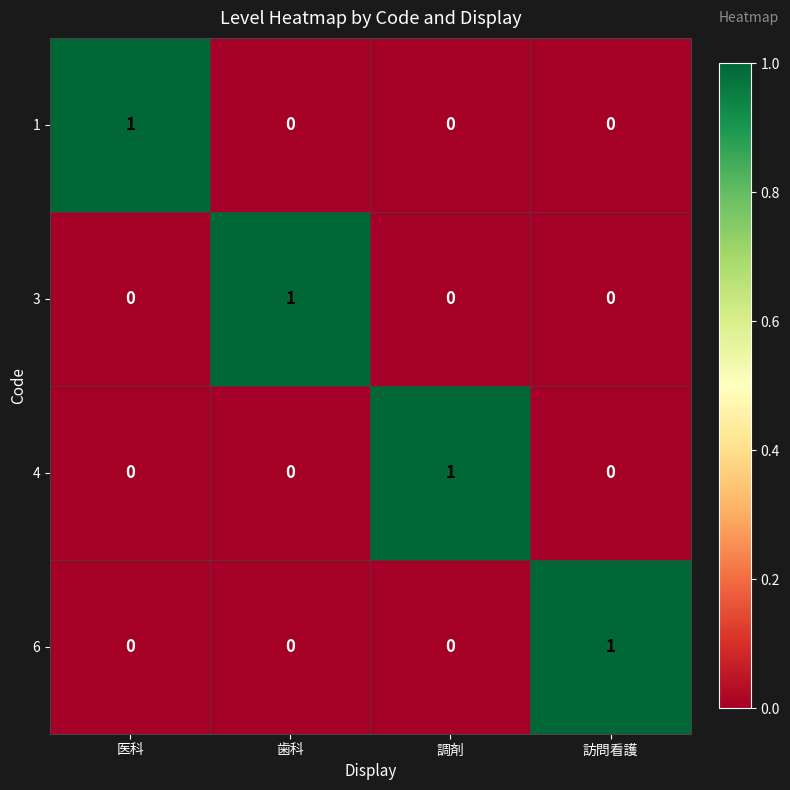

Reading left to right, what are all the values shown in this chart?

1: 医科=1	歯科=0	調剤=0	訪問看護=0
3: 医科=0	歯科=1	調剤=0	訪問看護=0
4: 医科=0	歯科=0	調剤=1	訪問看護=0
6: 医科=0	歯科=0	調剤=0	訪問看護=1